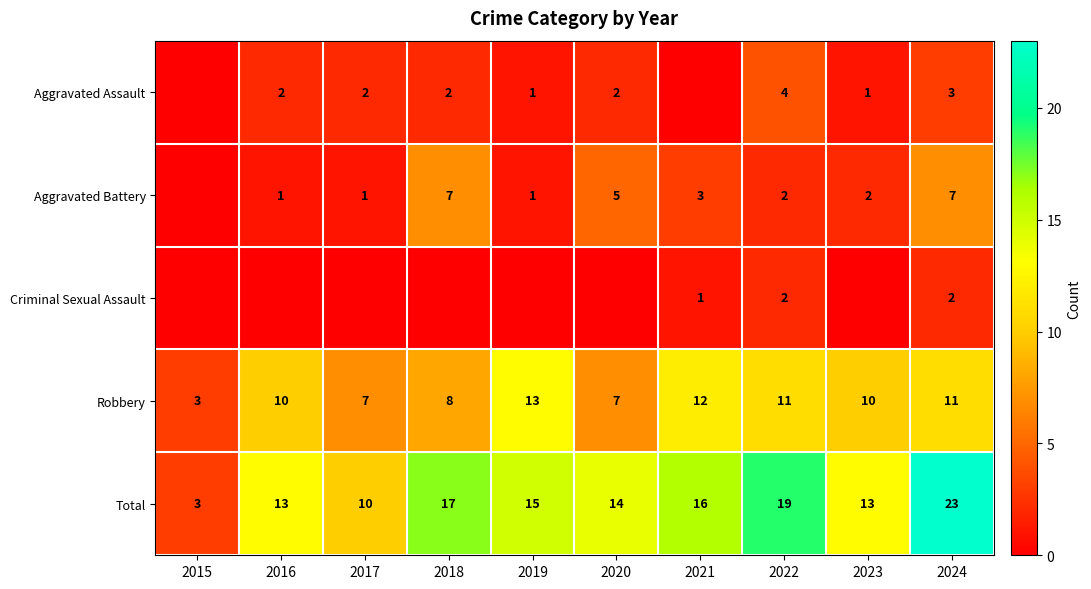

What value does the Total series have at 2016?

13